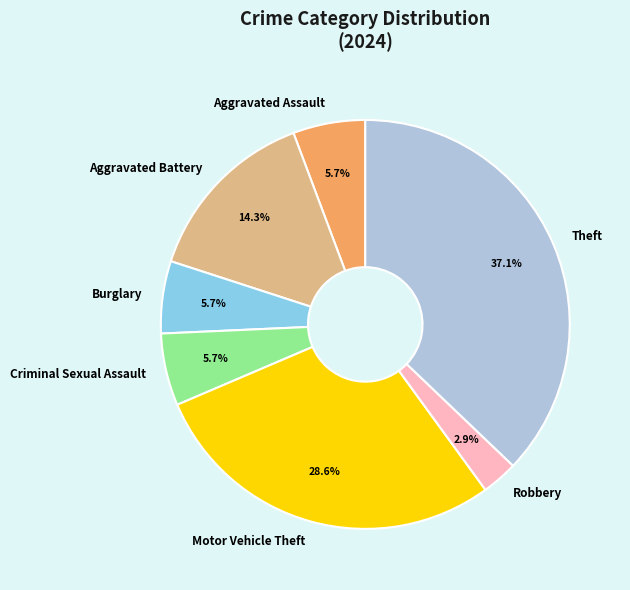

How many slices are in this pie chart?

7